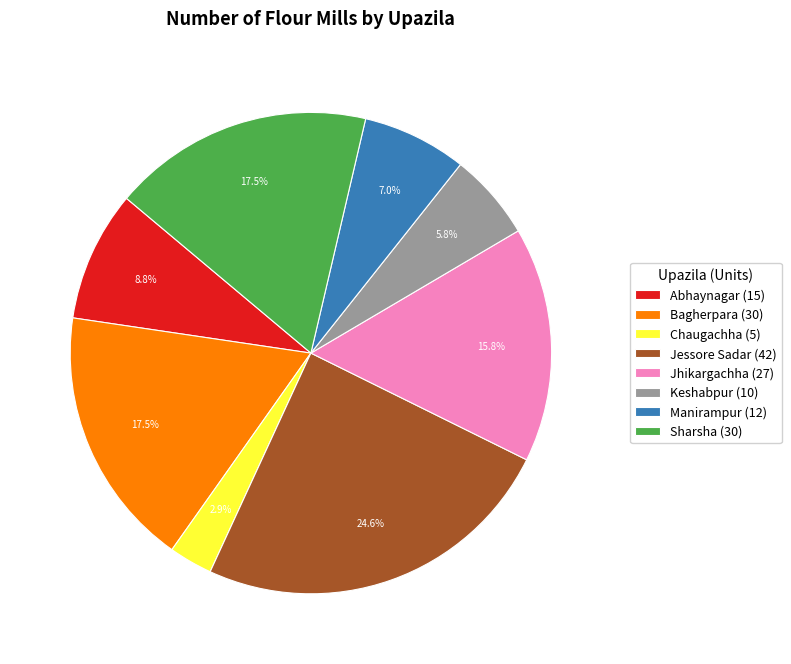

To the nearest percent, what is the difference between the largest and smallest slice percentages?

22%